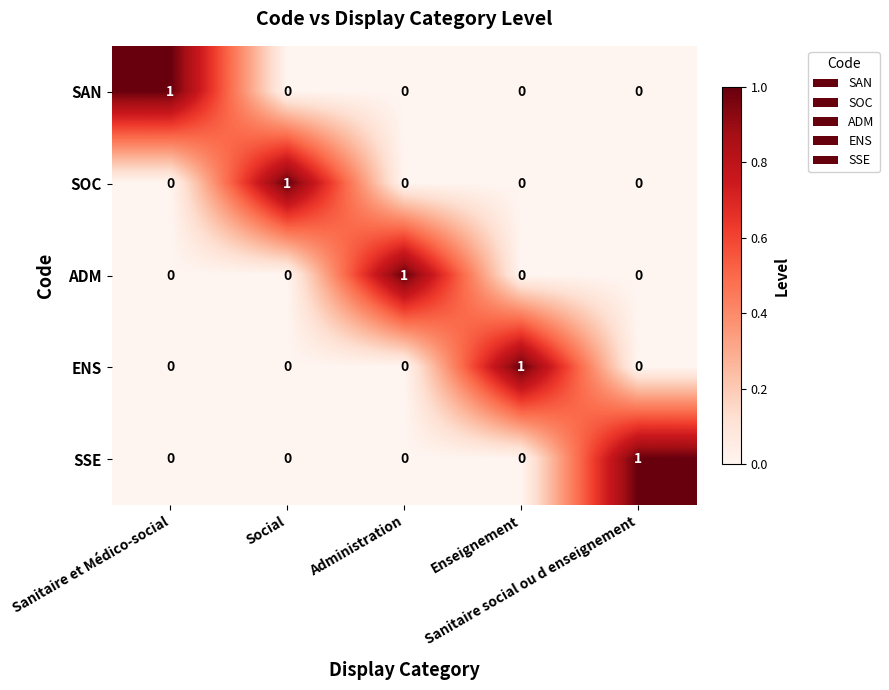

At how many categories does at least one series exceed 0?

5